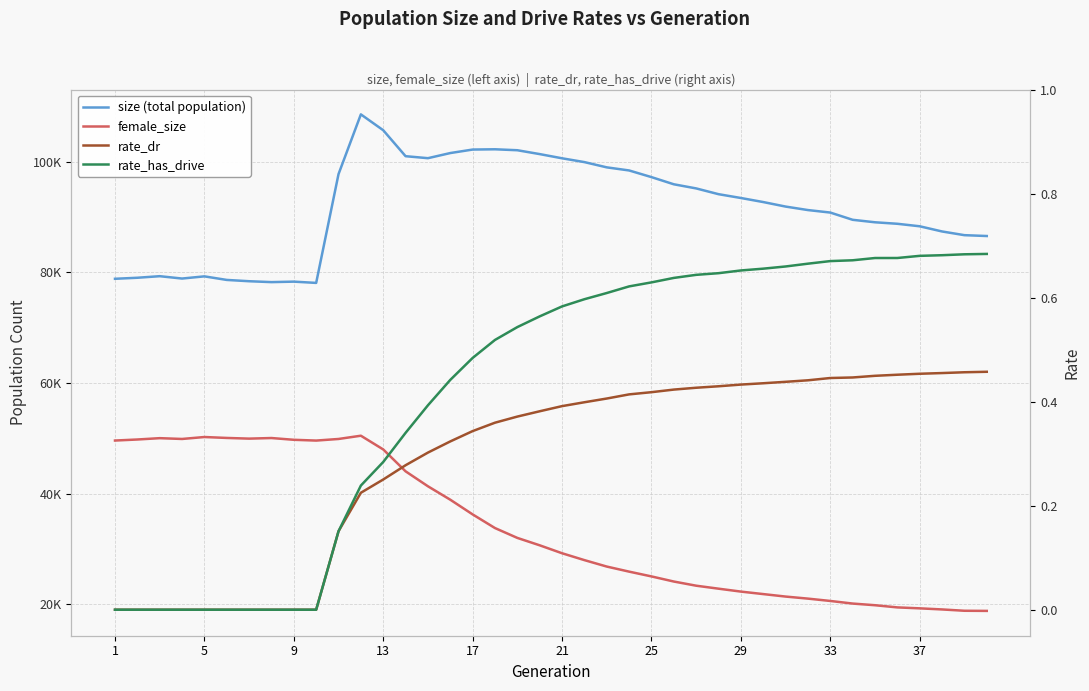

Reading right to left, list all the values displayed in this chart.

size (total population): 86592.0	86747.0	87416.0	88353.0	88805.0	89076.0	89525.0	90835.0	91285.0	91917.0	92734.0	93468.0	94157.0	95200.0	95946.0	97243.0	98447.0	99007.0	99957.0	100647.0	101405.0	102103.0	102275.0	102226.0	101594.0	100666.0	101025.0	105719.0	108586.0	97786.0	78114.0	78344.0	78257.0	78418.0	78653.0	79297.0	78903.0	79329.0	79045.0	78860.0
female_size: 18810.0	18834.0	19073.0	19271.0	19443.0	19835.0	20136.0	20607.0	21029.0	21401.0	21850.0	22300.0	22827.0	23366.0	24120.0	25044.0	25910.0	26826.0	27991.0	29234.0	30669.0	32007.0	33787.0	36257.0	38913.0	41342.0	44047.0	48002.0	50485.0	49896.0	49606.0	49747.0	50066.0	49958.0	50082.0	50249.0	49897.0	50042.0	49800.0	49612.0
rate_dr: 0.5	0.5	0.5	0.5	0.5	0.4	0.4	0.4	0.4	0.4	0.4	0.4	0.4	0.4	0.4	0.4	0.4	0.4	0.4	0.4	0.4	0.4	0.4	0.3	0.3	0.3	0.3	0.3	0.2	0.2	0.0	0.0	0.0	0.0	0.0	0.0	0.0	0.0	0.0	0.0
rate_has_drive: 0.7	0.7	0.7	0.7	0.7	0.7	0.7	0.7	0.7	0.7	0.7	0.7	0.6	0.6	0.6	0.6	0.6	0.6	0.6	0.6	0.6	0.5	0.5	0.5	0.4	0.4	0.3	0.3	0.2	0.2	0.0	0.0	0.0	0.0	0.0	0.0	0.0	0.0	0.0	0.0